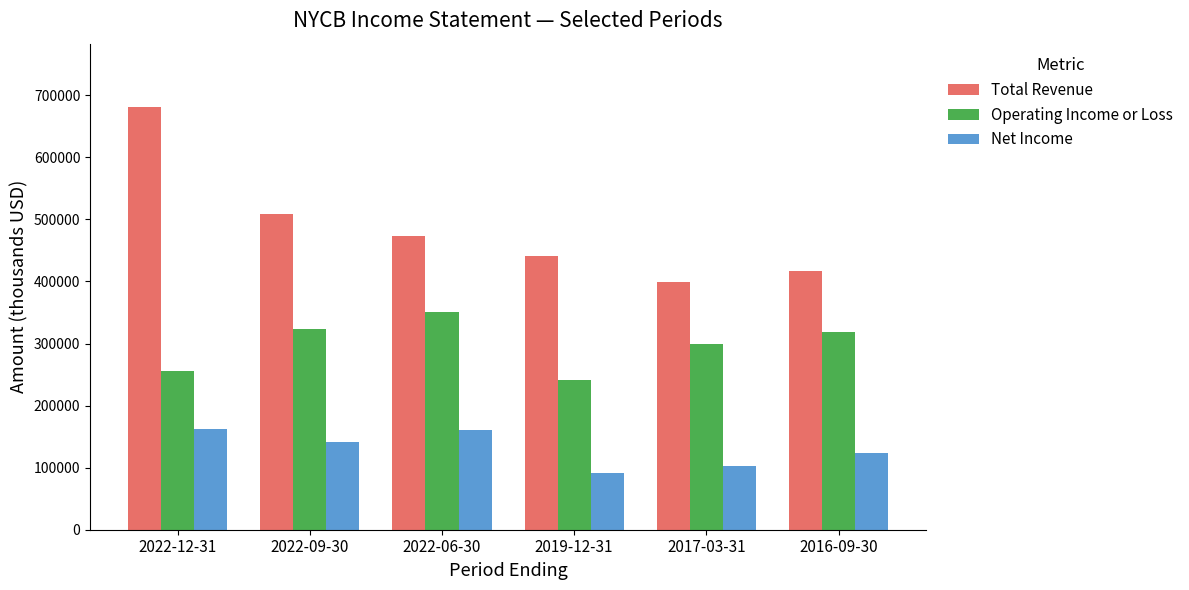

What is the label of the 2nd bar from the right?

2017-03-31